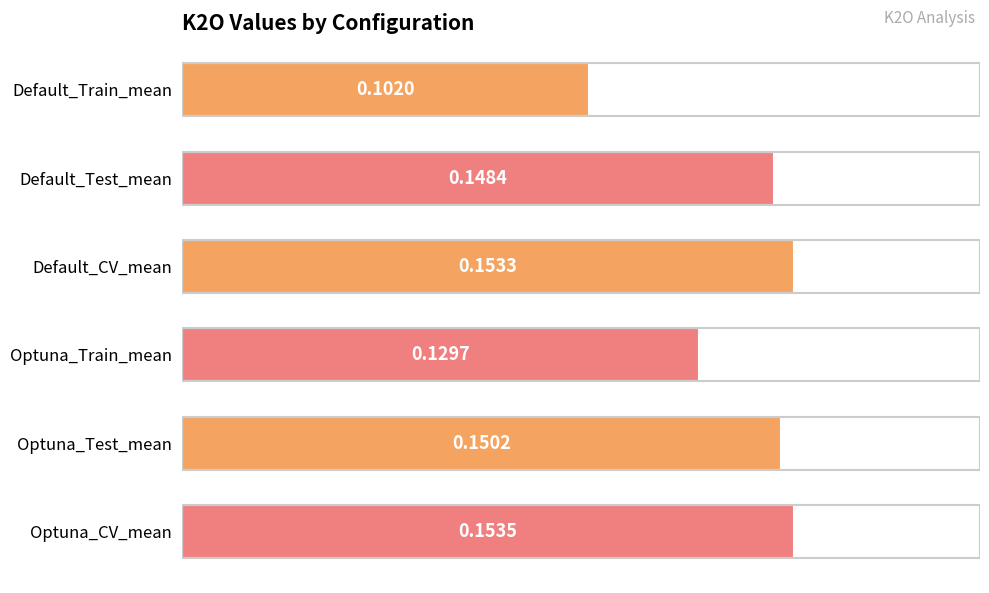

Are the bars grouped side by side (vs. stacked)?

No